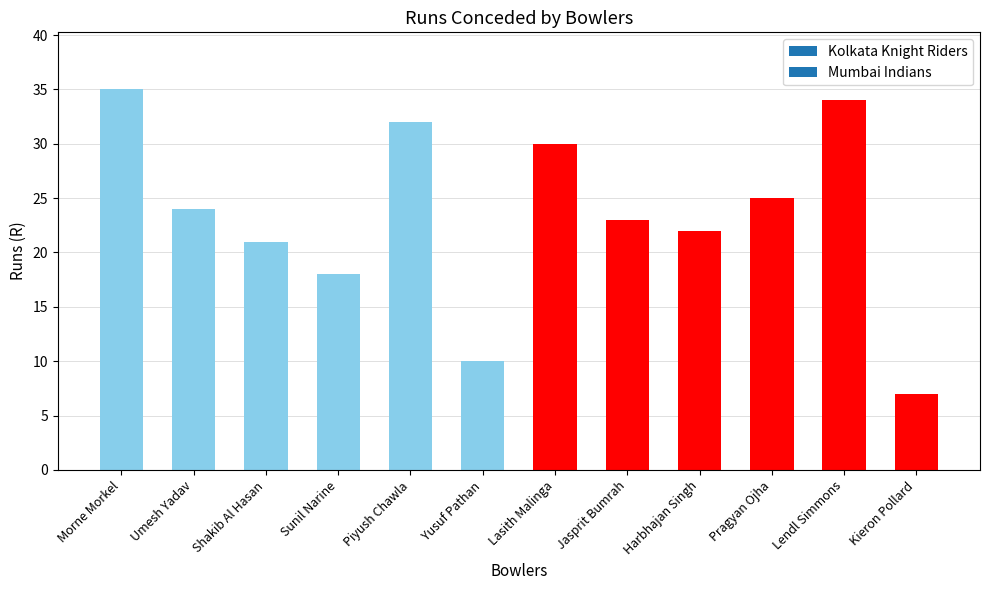

What is the label of the 2nd bar from the left?

Umesh Yadav